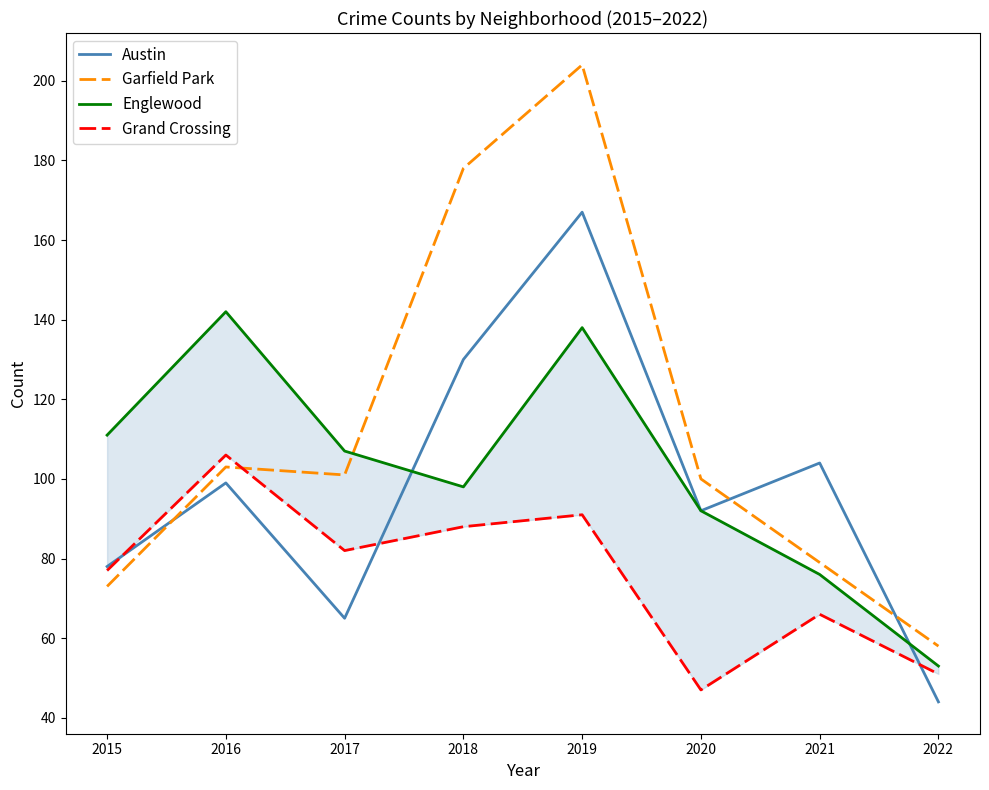

How many data points in Austin are above 99?

3